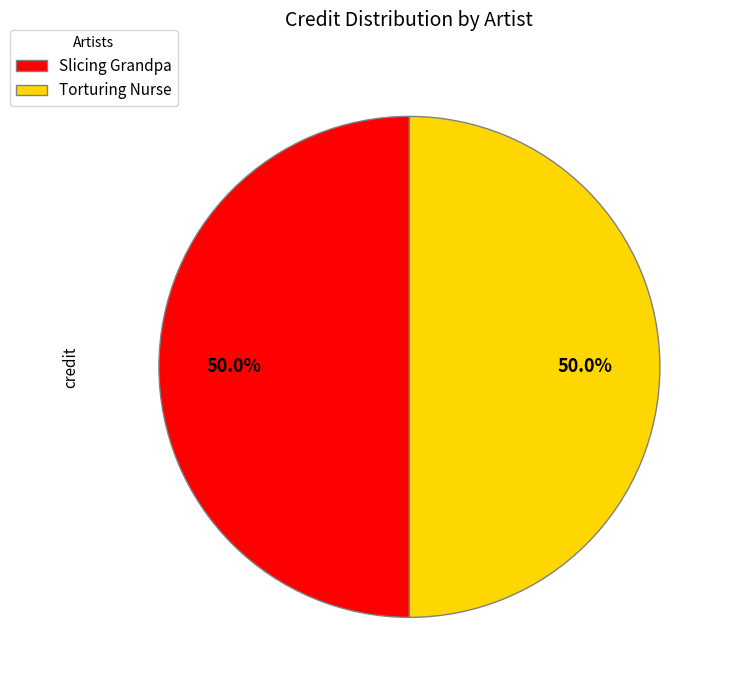

Is the sum of Torturing Nurse and Slicing Grandpa greater than half?

Yes